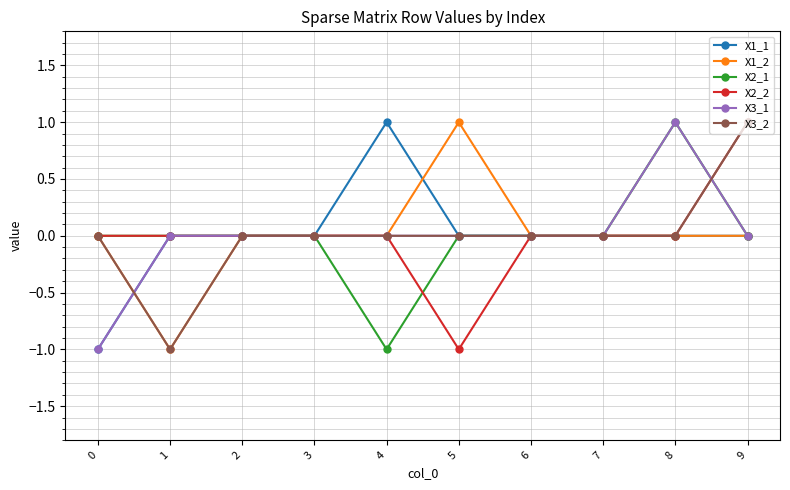

True or false: X1_1 has a value of -1 at 3.

False